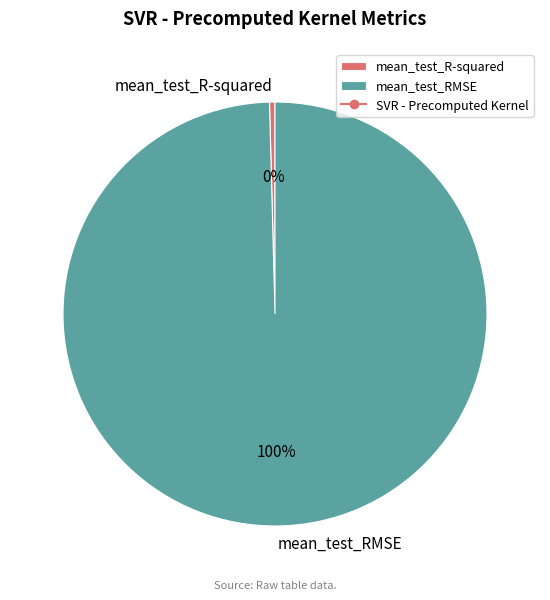

To the nearest percent, what is the average slice percentage?

50%